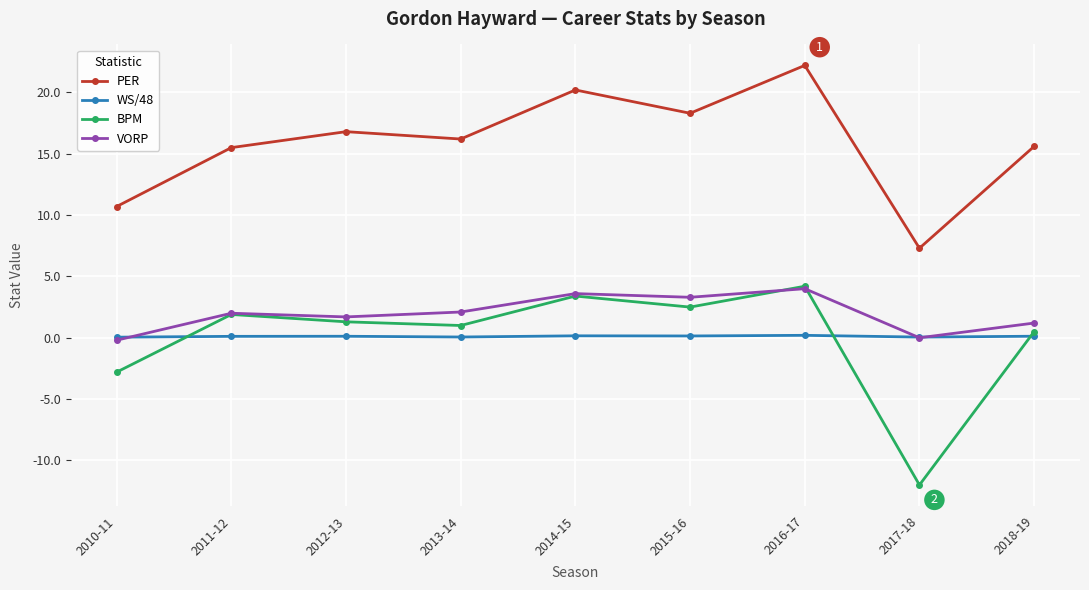

What is the average value of the WS/48 series?

0.1